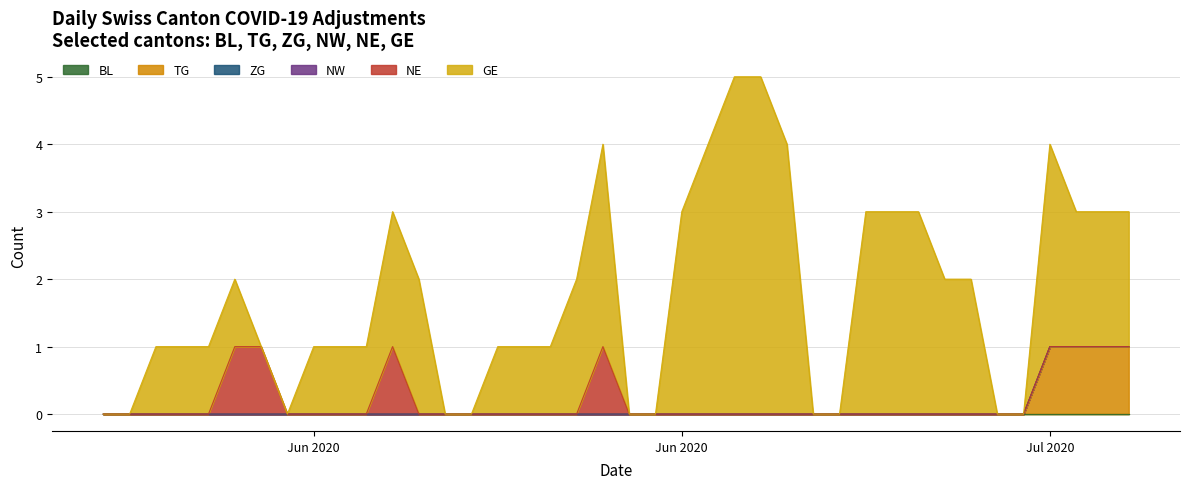

At which category is the sum across all series the highest?

24